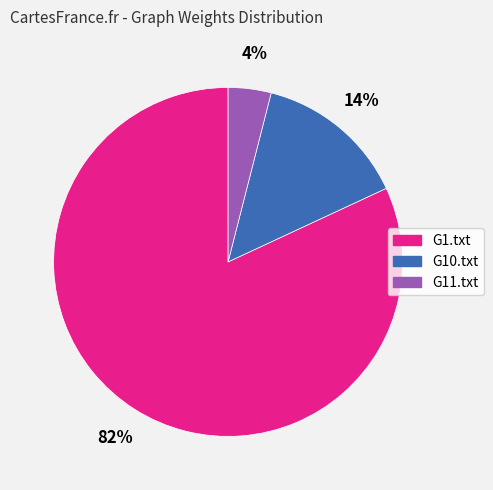

Is the sum of G1.txt and G11.txt greater than half?

Yes